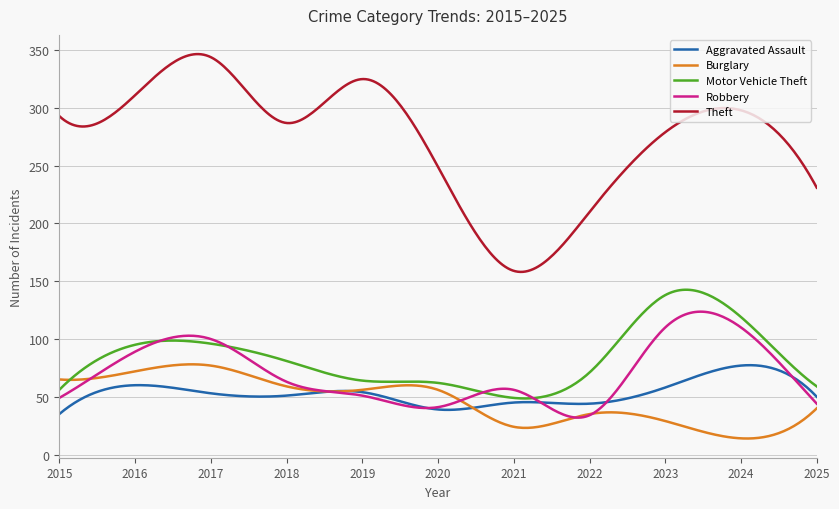

Which series has the largest total across all categories?

Theft